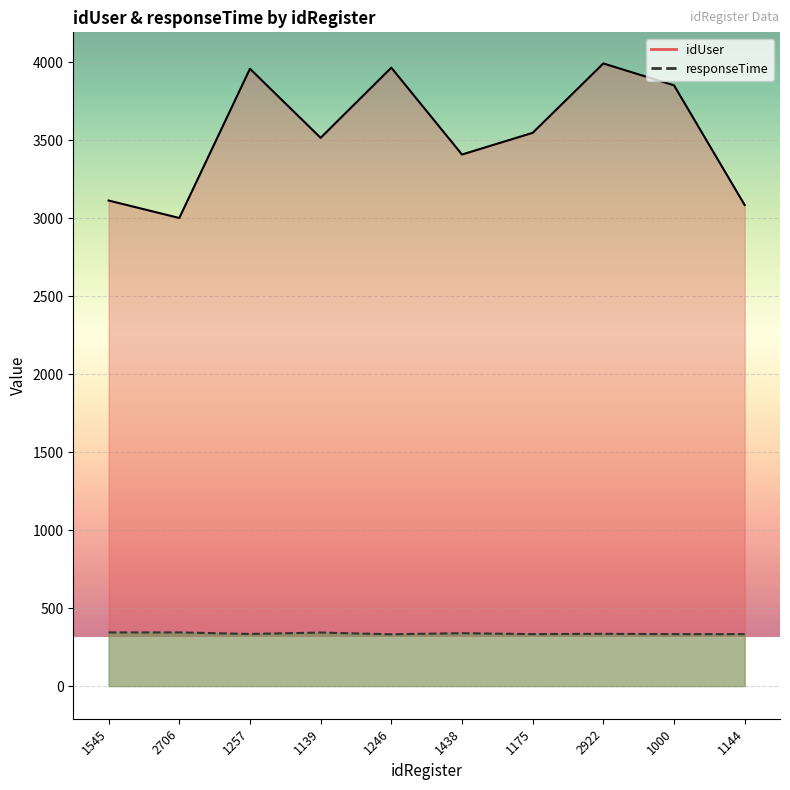

What value does the responseTime series have at 2922, to the nearest 10?

340